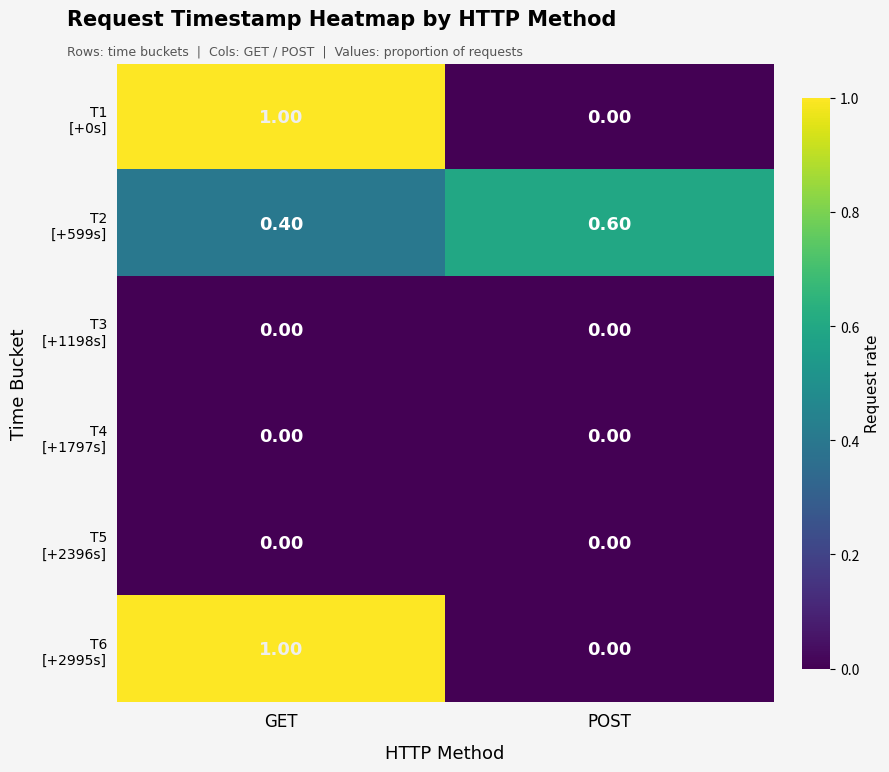

What is the spread (max minus min) of values at POST?

0.6